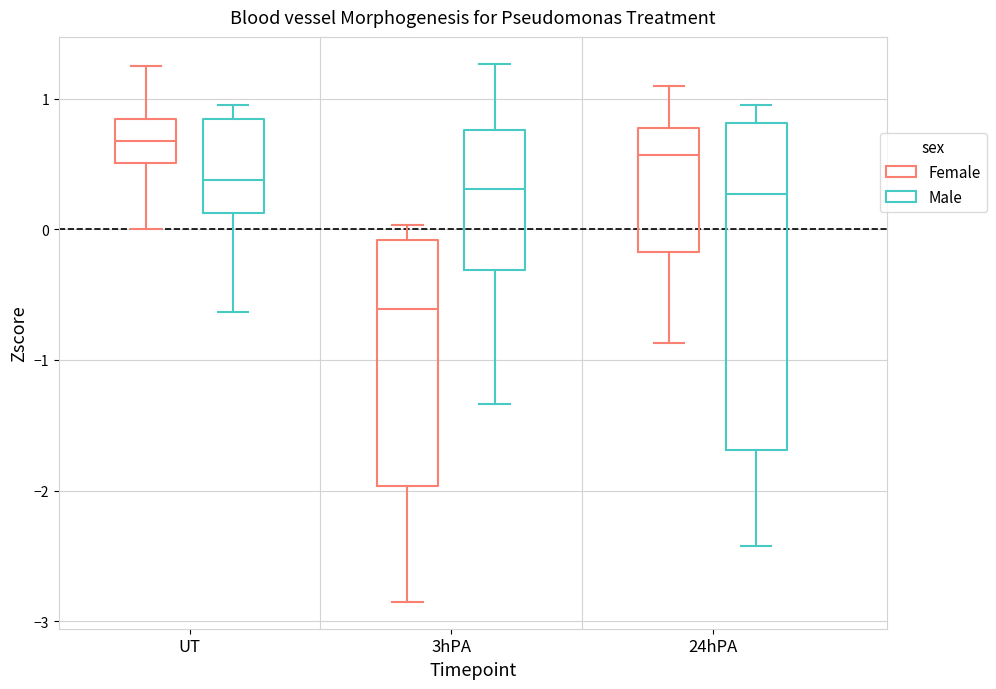

Reading left to right, transcribe this box plot: for each box, give where its median line is, the range the box spans, and where its two whiskers end, as read against the y-axis. The values are not printed on the chart, so give them approximately, as read against the axis.

UT (Female): median 0.7, box 0.5 to 0.8, whiskers 0.0 to 1.3
UT (Male): median 0.4, box 0.1 to 0.8, whiskers -0.6 to 0.9
3hPA (Female): median -0.6, box -2.0 to -0.1, whiskers -2.9 to 0.0
3hPA (Male): median 0.3, box -0.3 to 0.8, whiskers -1.3 to 1.3
24hPA (Female): median 0.6, box -0.2 to 0.8, whiskers -0.9 to 1.1
24hPA (Male): median 0.3, box -1.7 to 0.8, whiskers -2.4 to 0.9